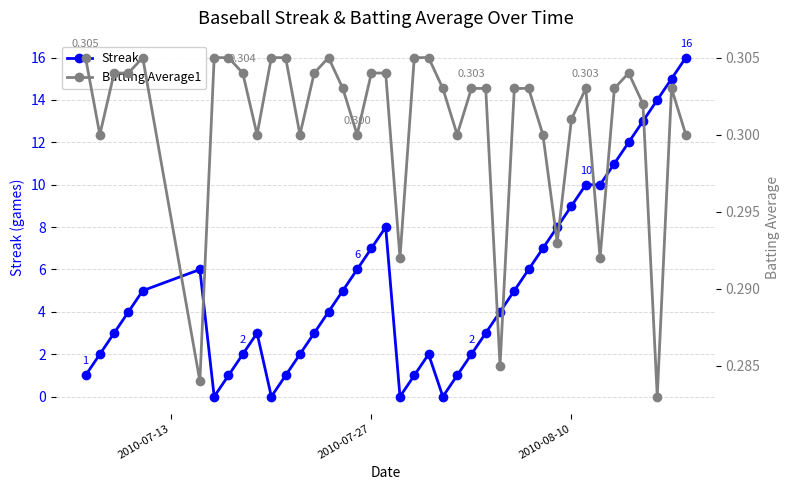

At how many categories does at least one series exceed 7?

11